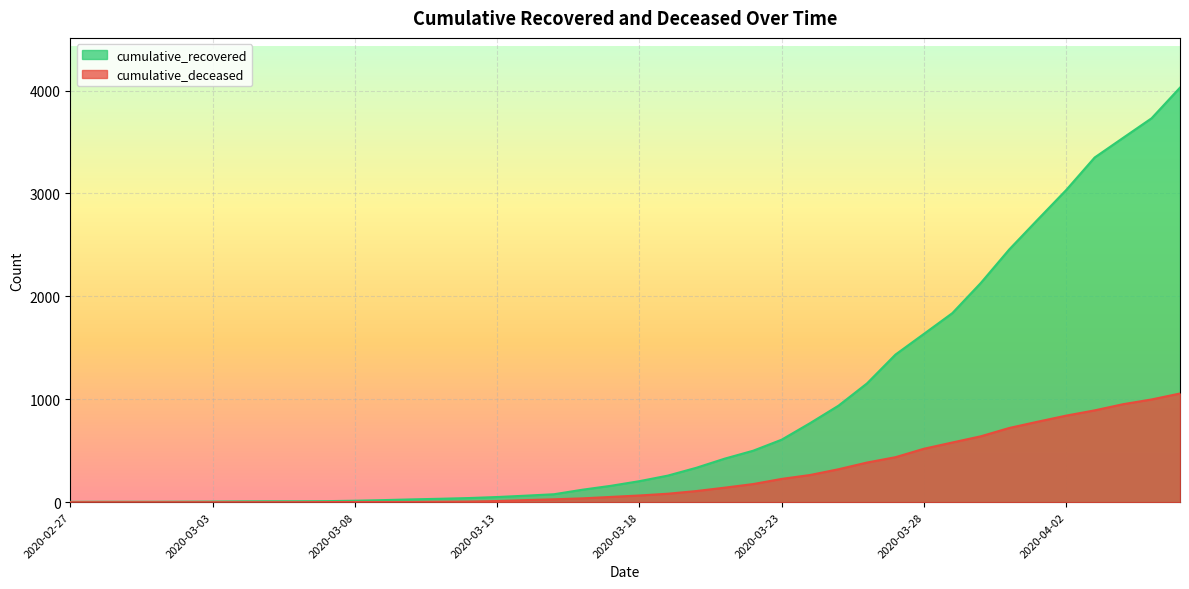

Read the cumulative_recovered value at 2020-03-05, to the nearest 10.

10